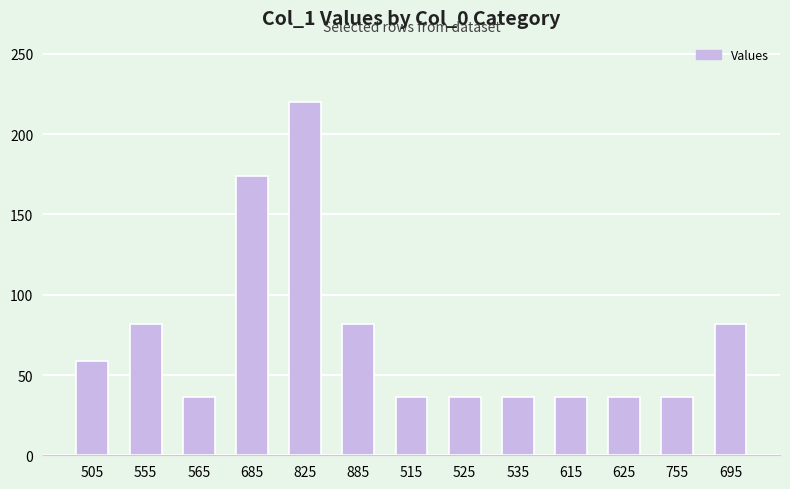

What is the maximum value shown in the chart?

220